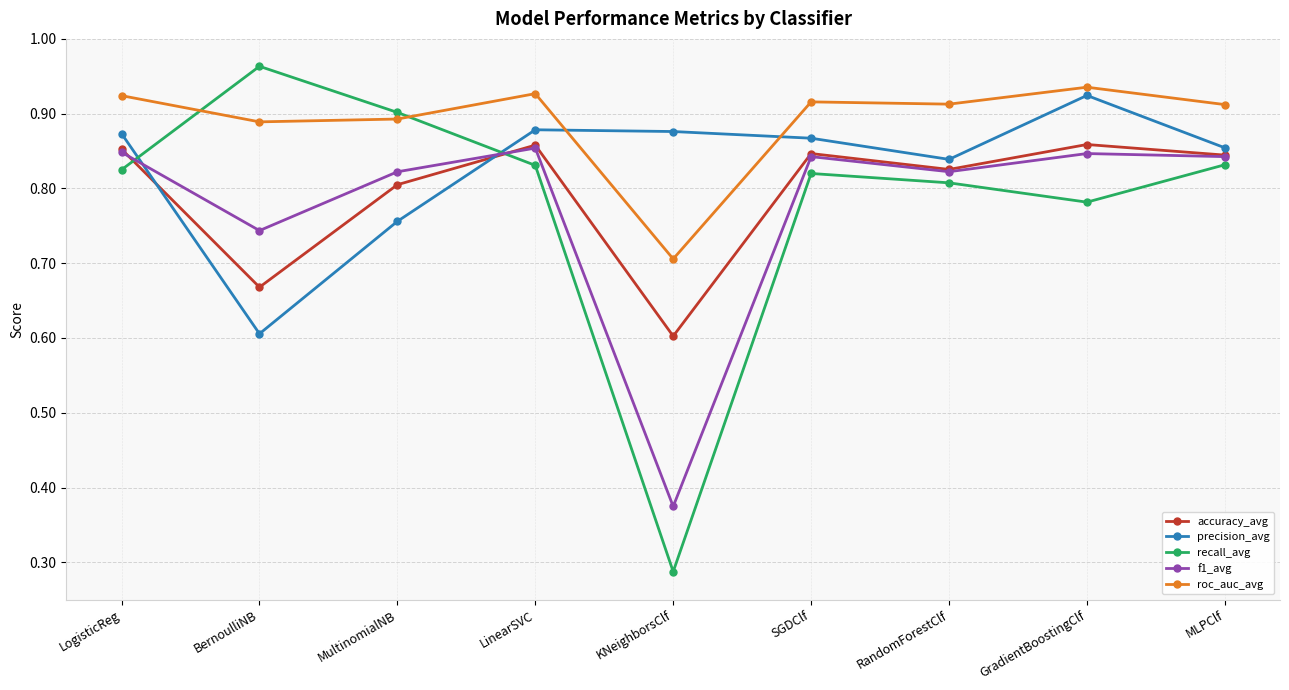

What are all the series names shown in the legend?

accuracy_avg, precision_avg, recall_avg, f1_avg, roc_auc_avg